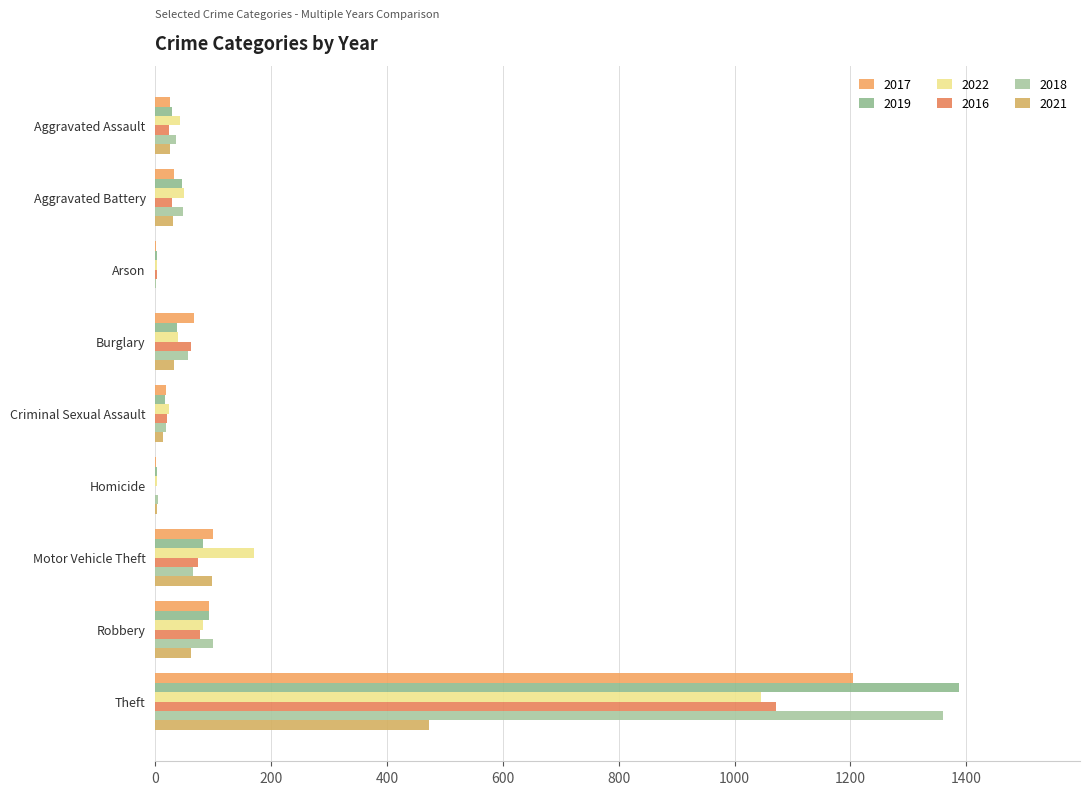

How many data points does each series have?

9